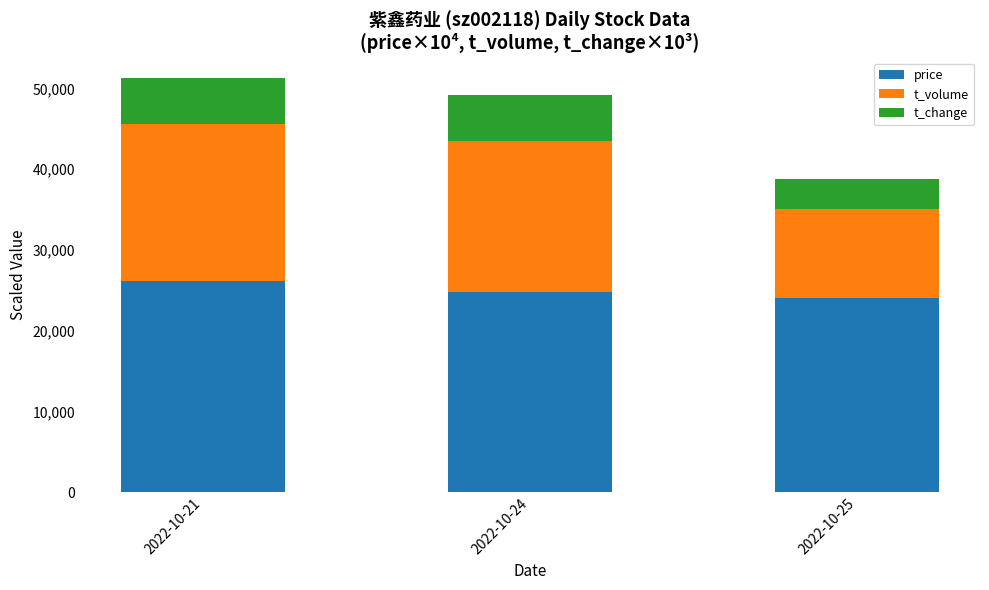

What is the difference between the price values at 2022-10-21 and 2022-10-25?

2100